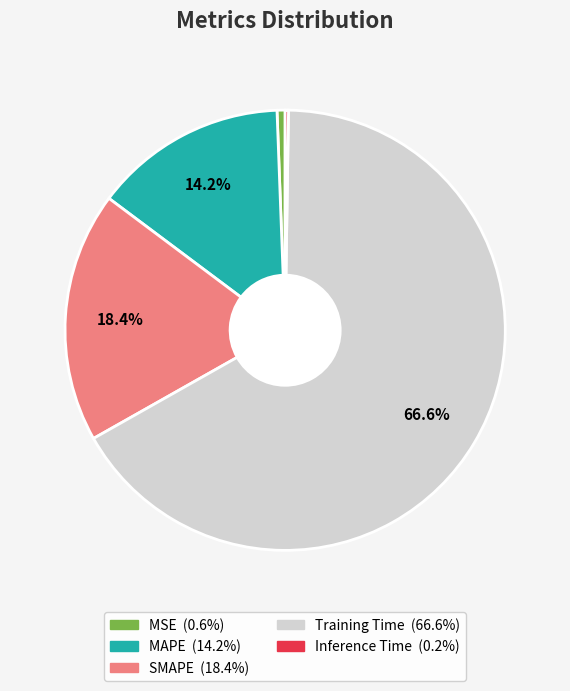

True or false: MAPE accounts for 14% of the total.

True